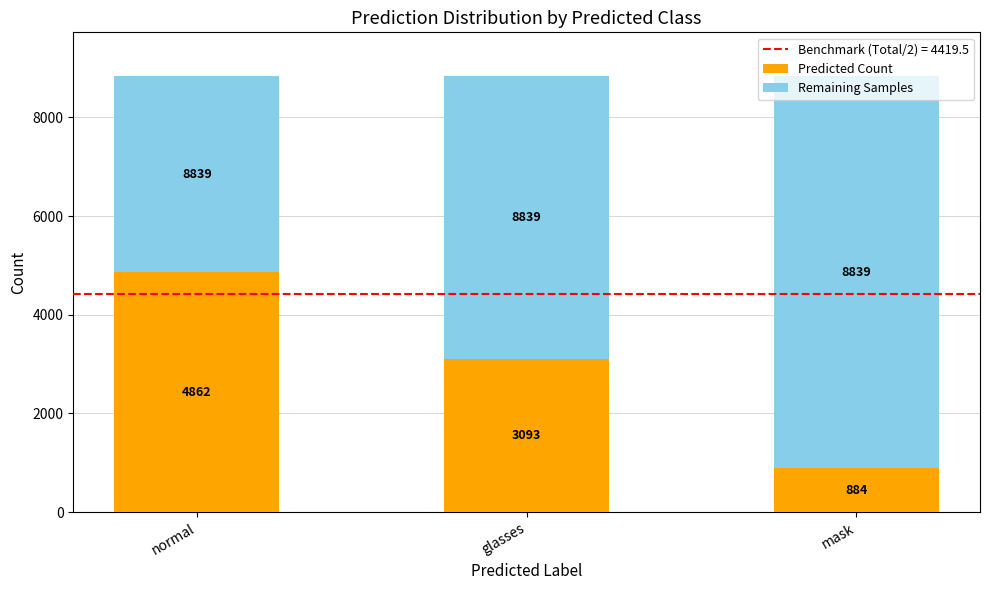

What value does the Predicted Count series have at normal, to the nearest 50?

4850